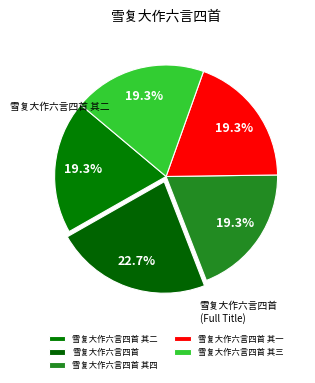

Which category has the biggest portion of the pie?

雪复大作六言四首